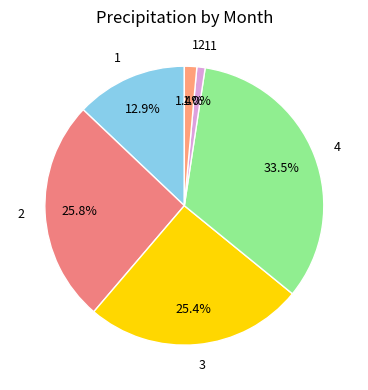

What percentage do 4 and 3 together represent?

58.9%